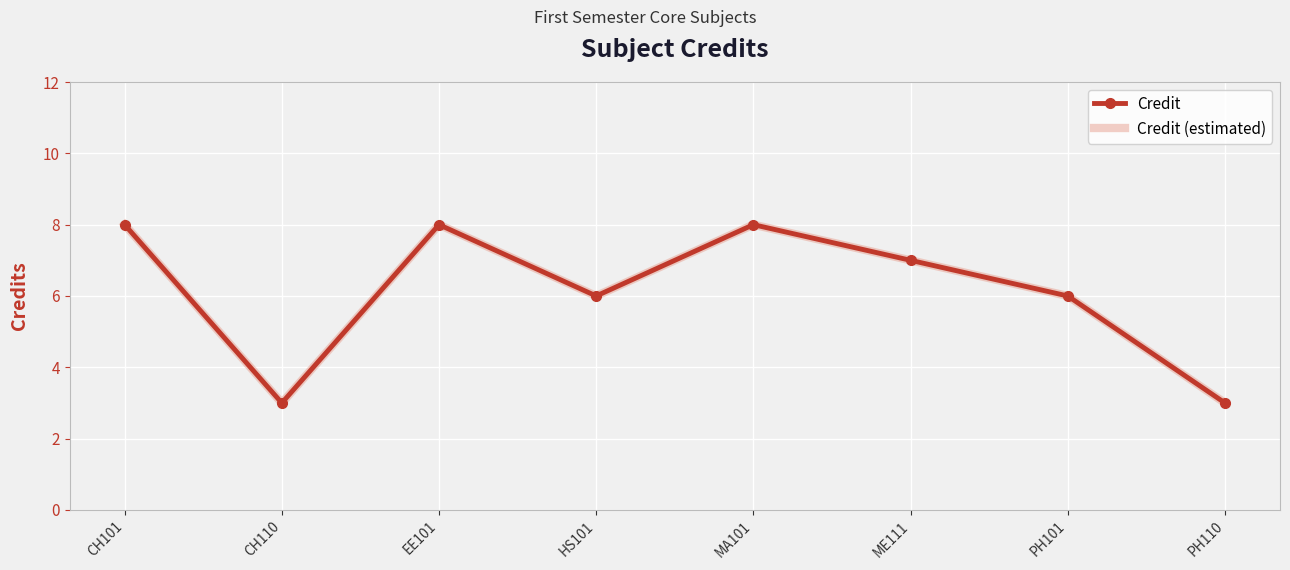

What are all the series names shown in the legend?

Credit, Credit (estimated)